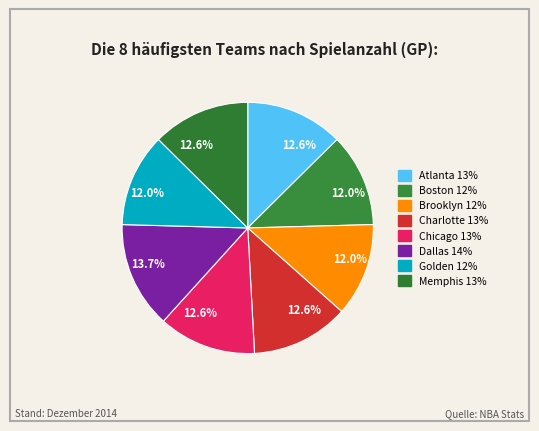

To the nearest percent, what is the average slice percentage?

12%